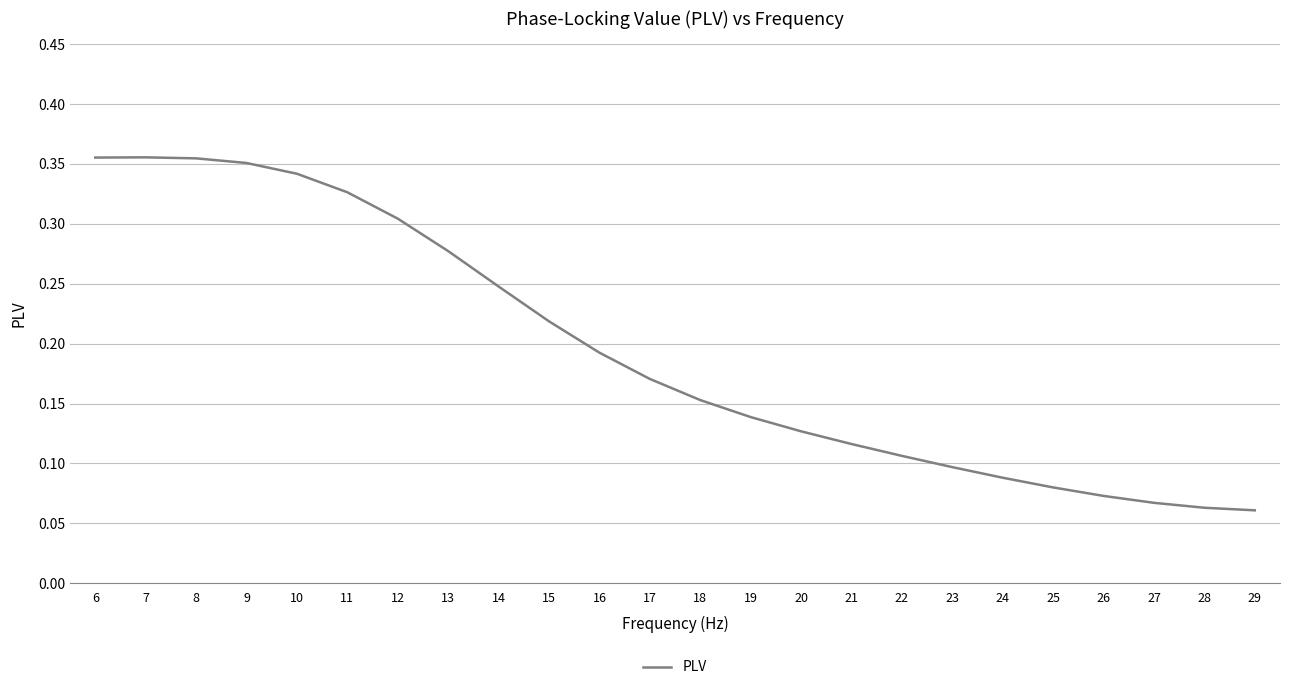

True or false: the data shows 0.5 at 11.

False